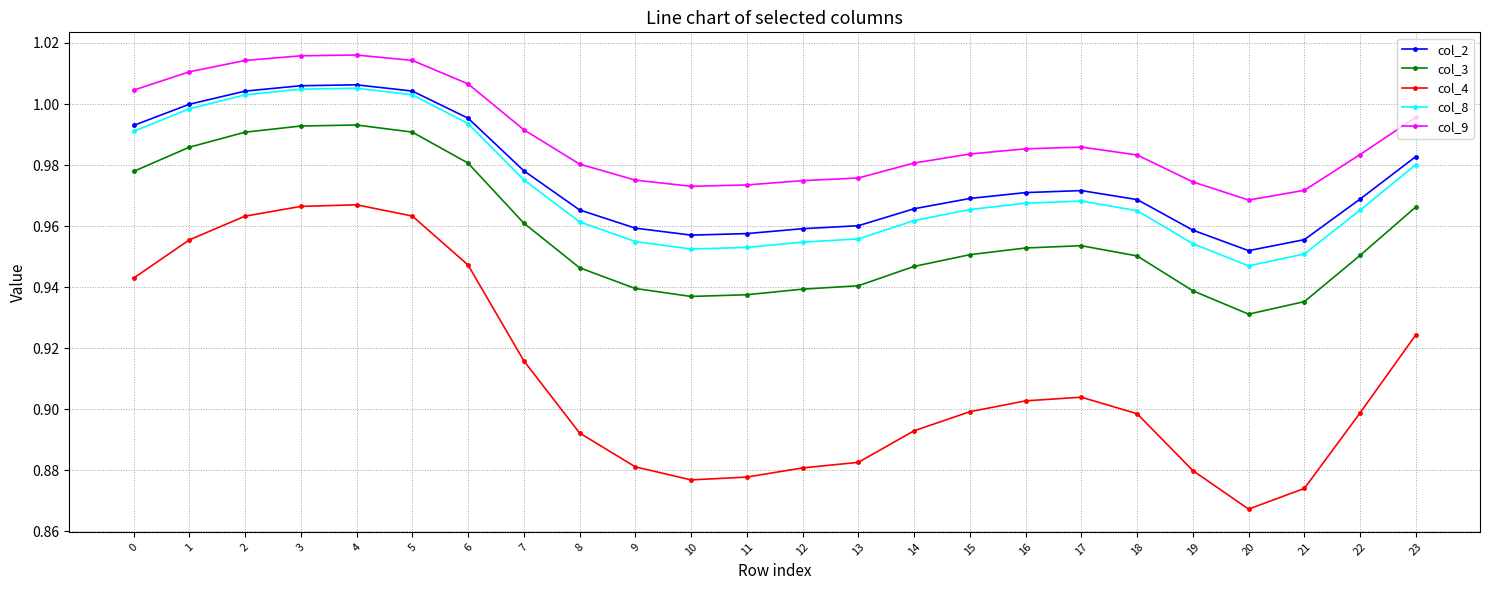

Where is col_9 nearest to the value 0?

20